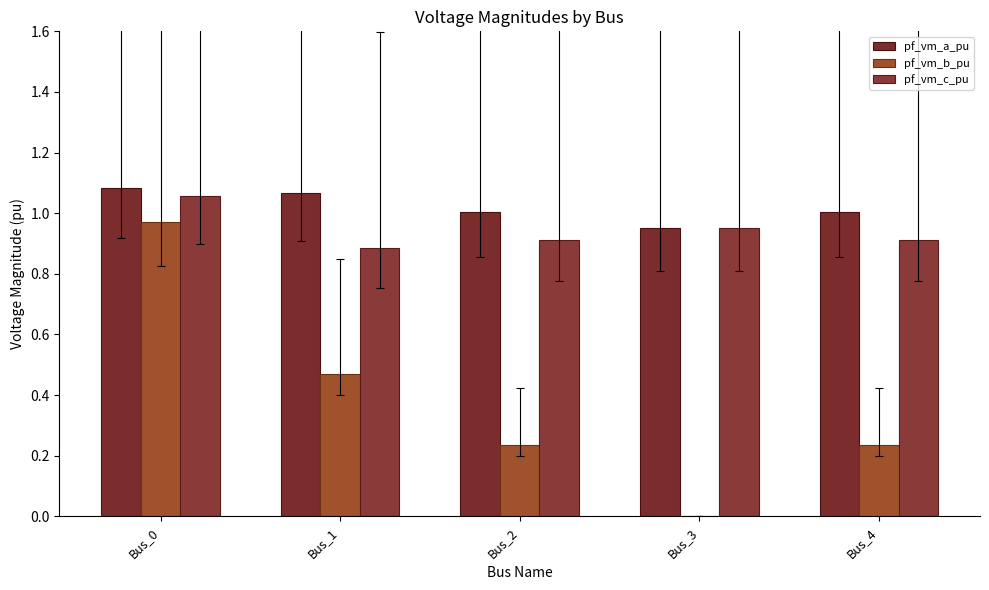

How many positive values does the pf_vm_b_pu series have?

4